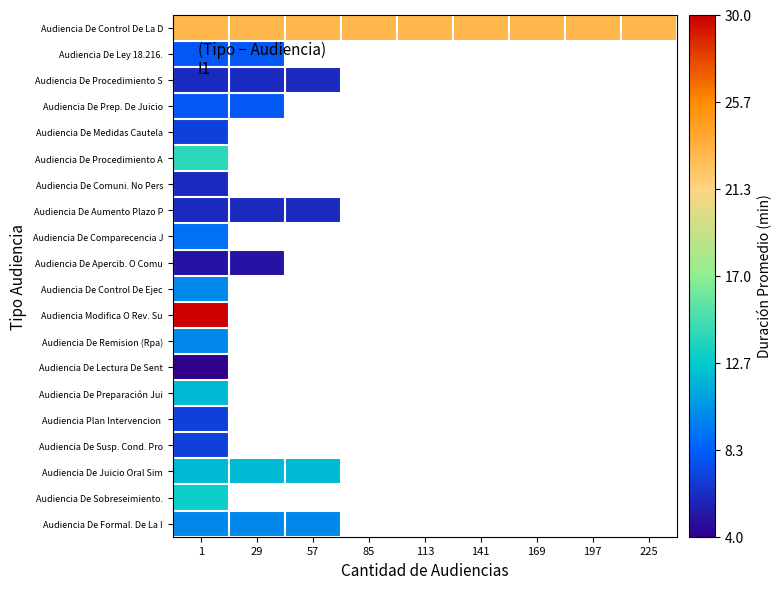

At which category is the sum across all series the highest?

1